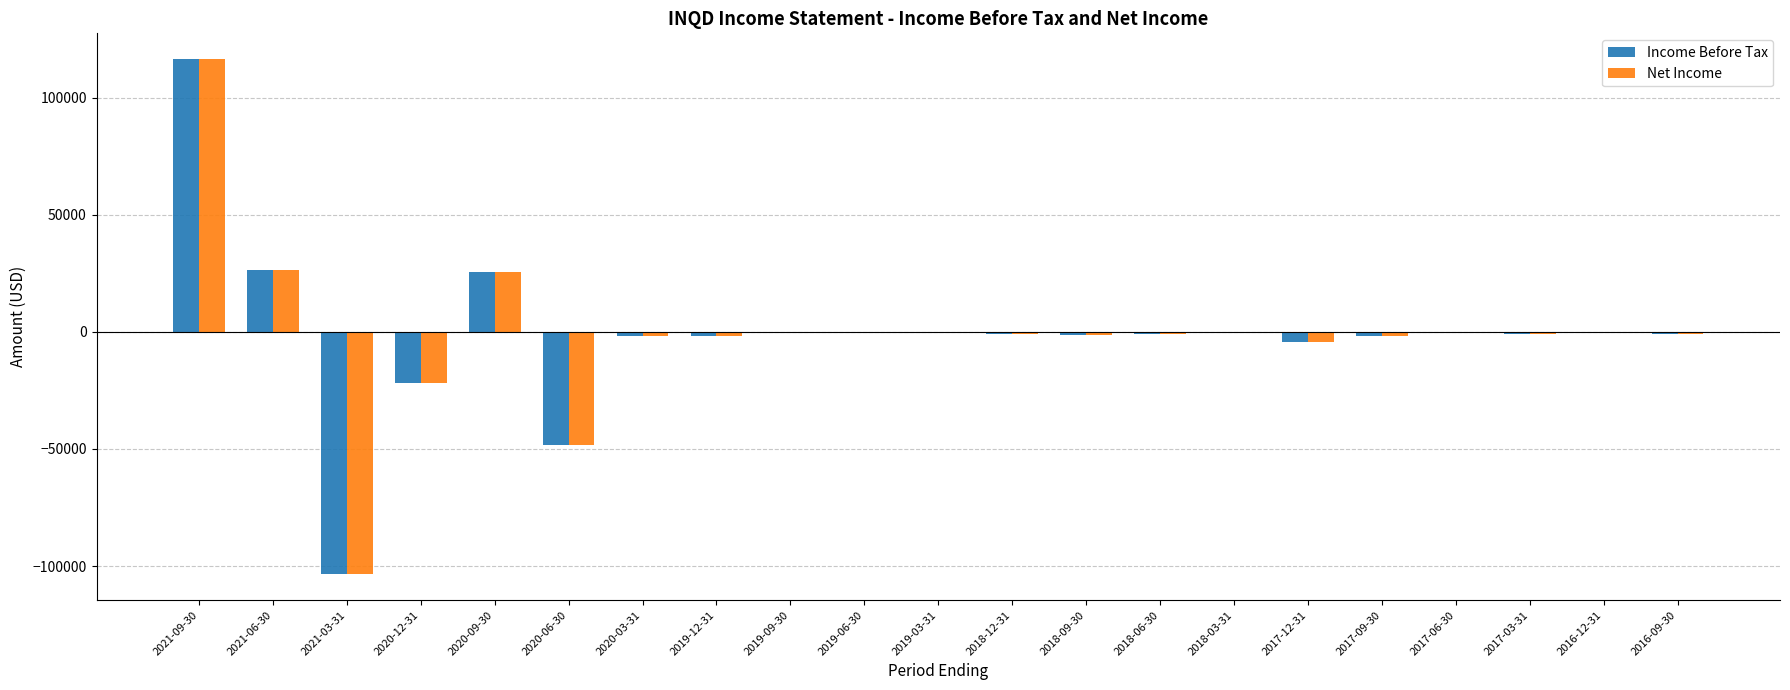

At which category is the sum across all series the highest?

2021-09-30